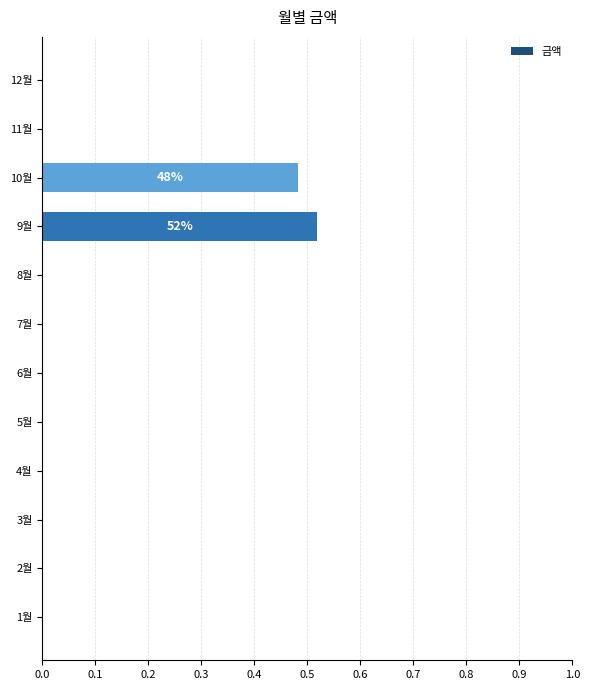

What is the sum of all values?

1.0